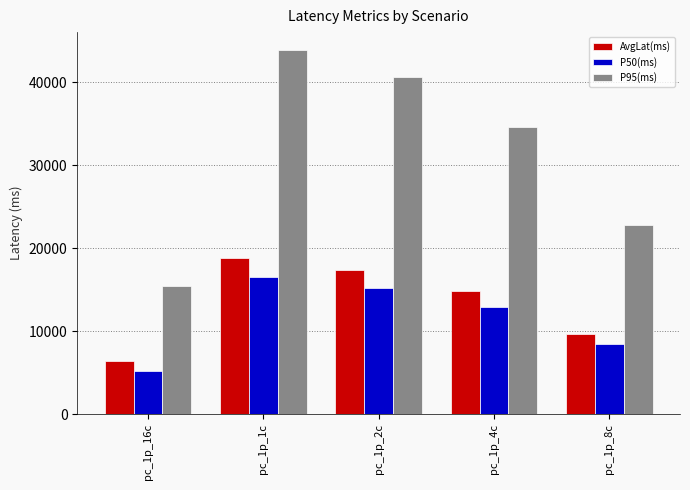

What is the approximate value of P50(ms) at pc_1p_8c?

8479.0